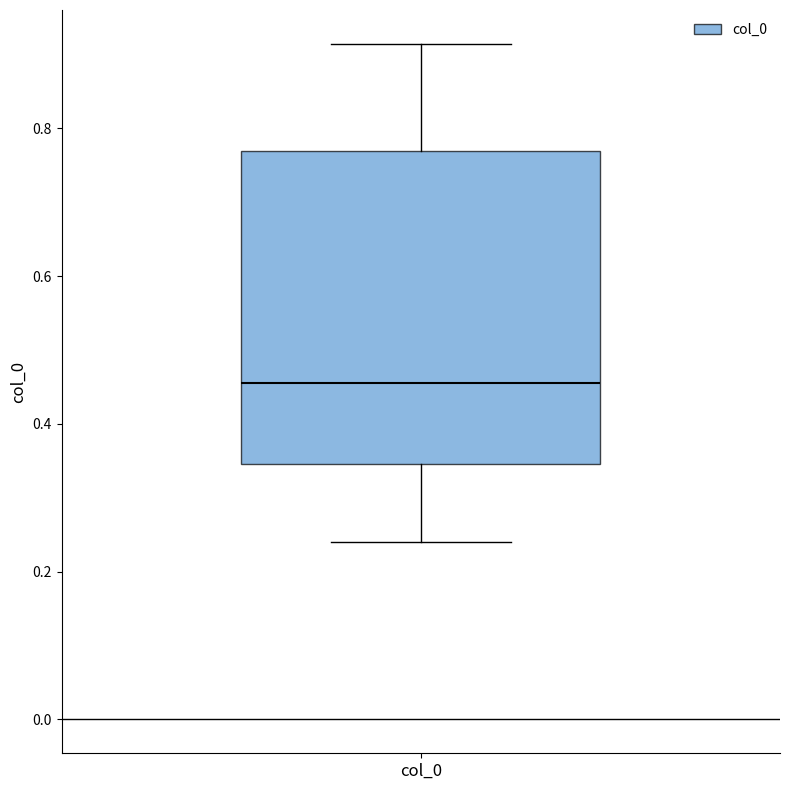

Read this box plot against the y-axis: the position of the median line, the range covered by the box, and the ends of both whiskers. The values are not printed on the chart, so give them approximately, as read against the axis.

median 0.46, box 0.34 to 0.76, whiskers 0.24 to 0.92